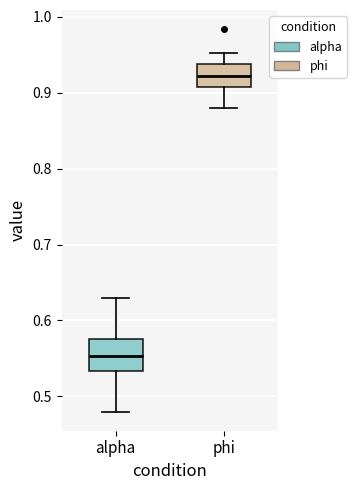

Where does the lower whisker of the box for phi end on the y-axis? The values are not printed on the chart, so give them approximately, as read against the axis.

0.88